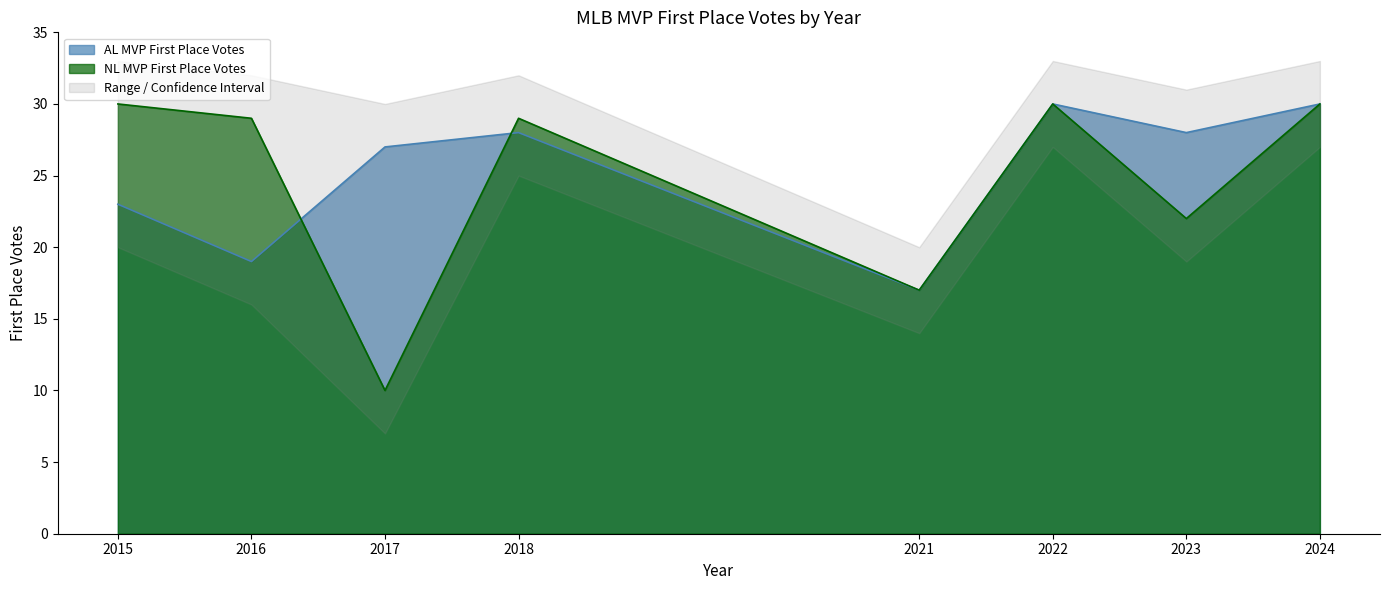

At how many categories does at least one series exceed 10?

8